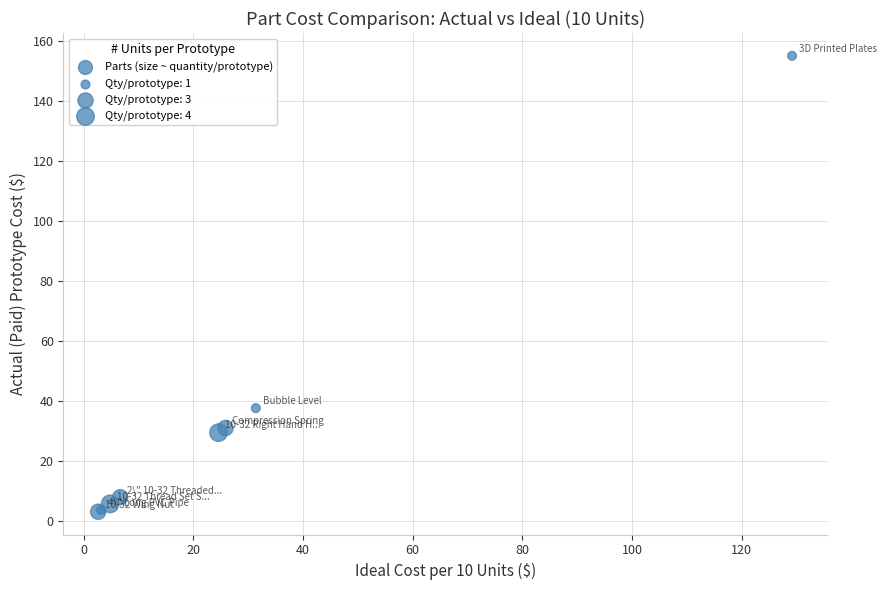

What Y value in the scatter plot is closest to 79?

37.7